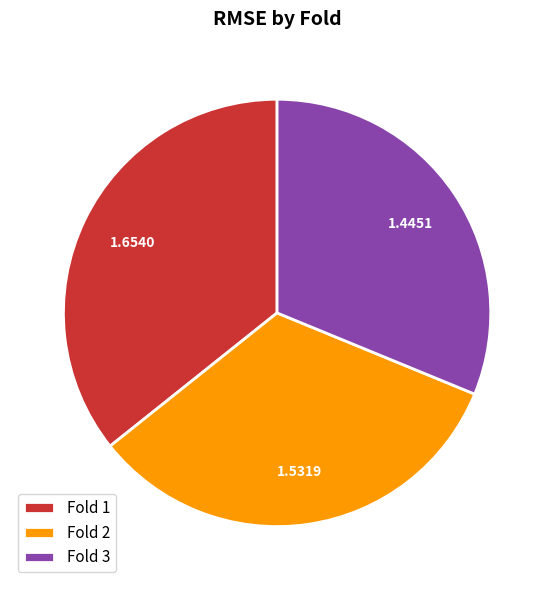

Rank the categories by value from lowest to highest.

Fold 3, Fold 2, Fold 1